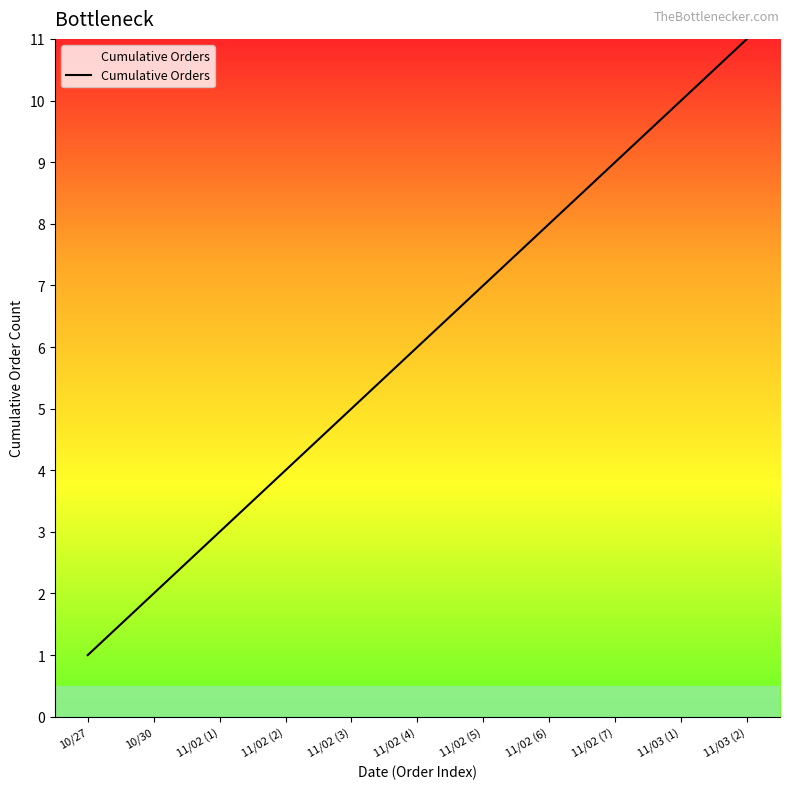

The chart shows a value of 10 at 11/03 (1). True or false?

True